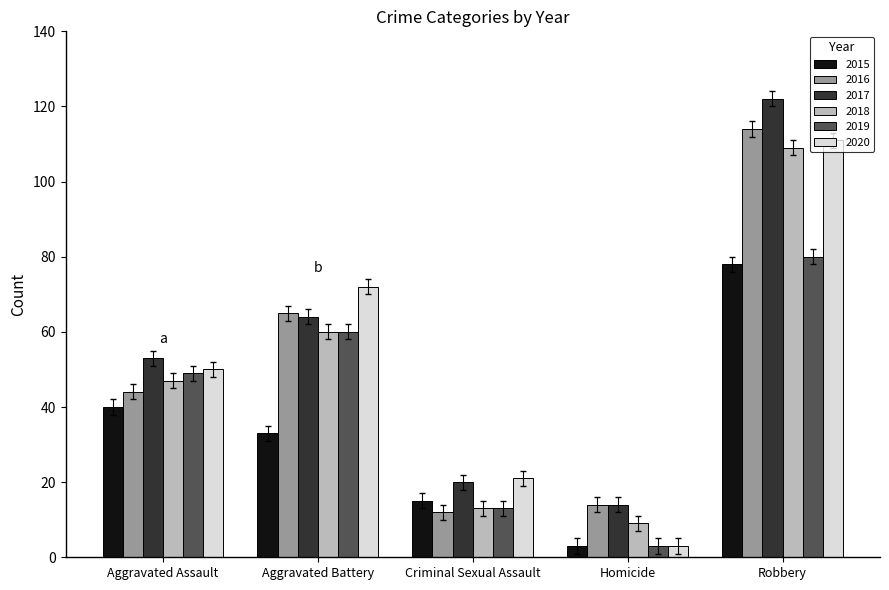

What is the difference between the highest and lowest values at Aggravated Assault?

13